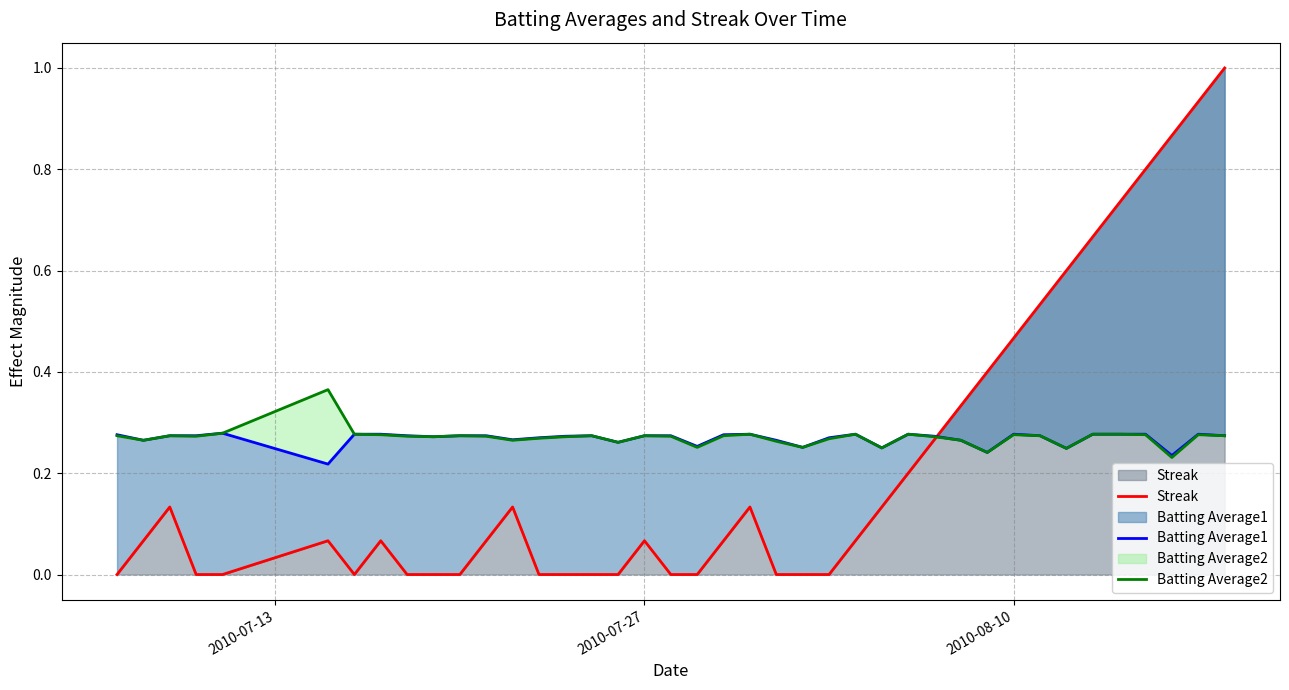

True or false: Streak and Batting Average1 intersect in this chart.

True